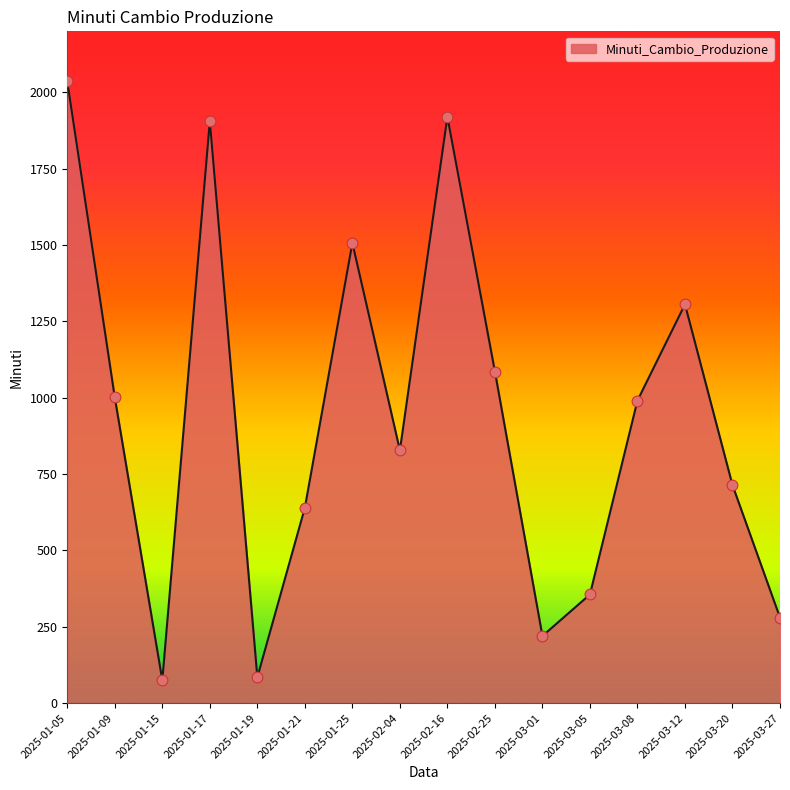

What is the ratio of the value at 2025-03-20 to the value at 2025-01-25?

0.5